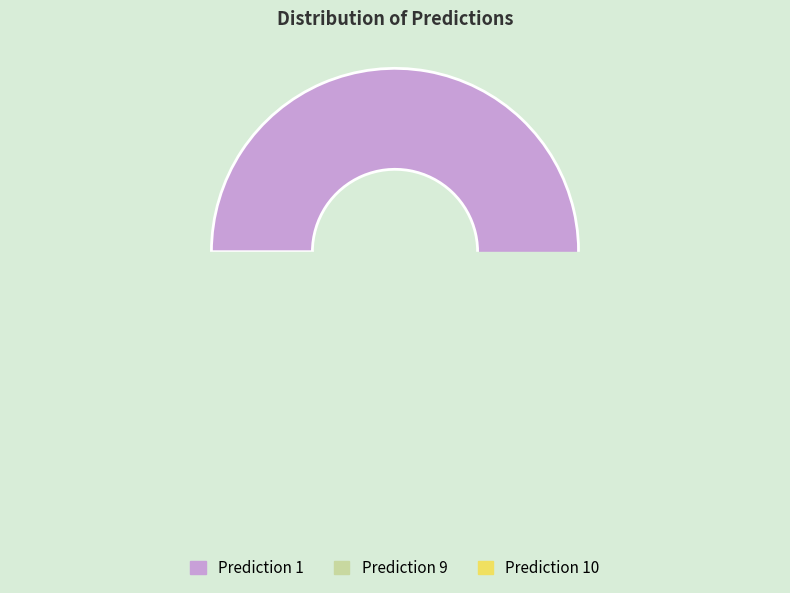

What percentage do 1 and 9 together represent?

91.2%